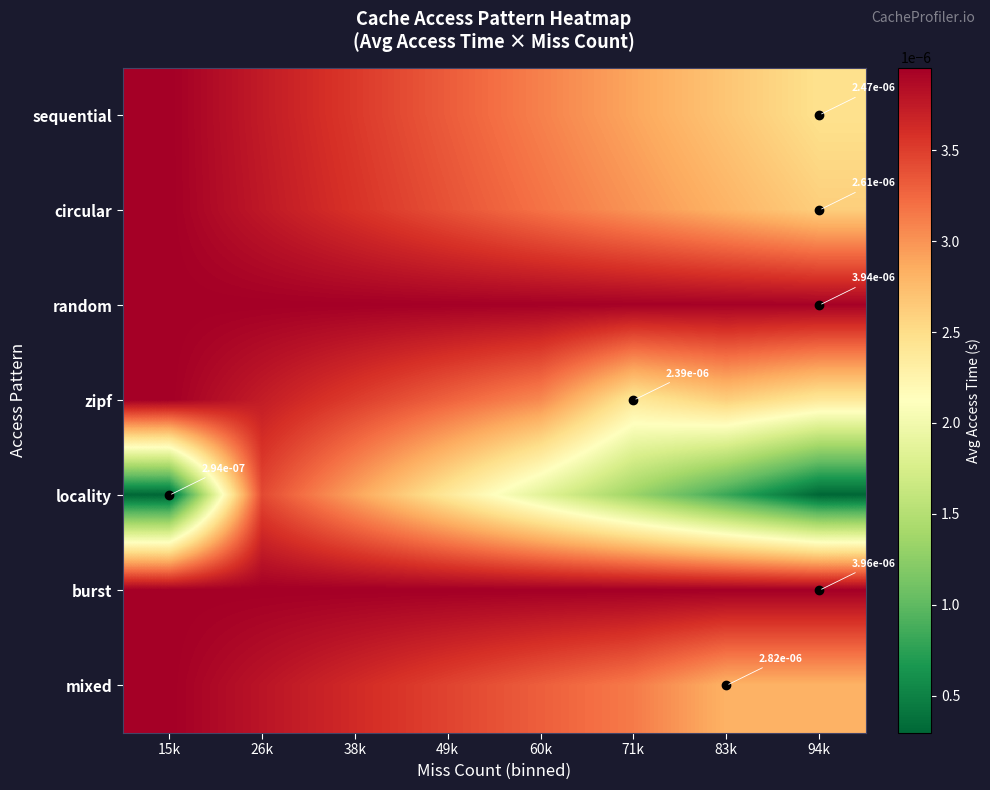

True or false: burst has a value of 0.0 at 15k.

True